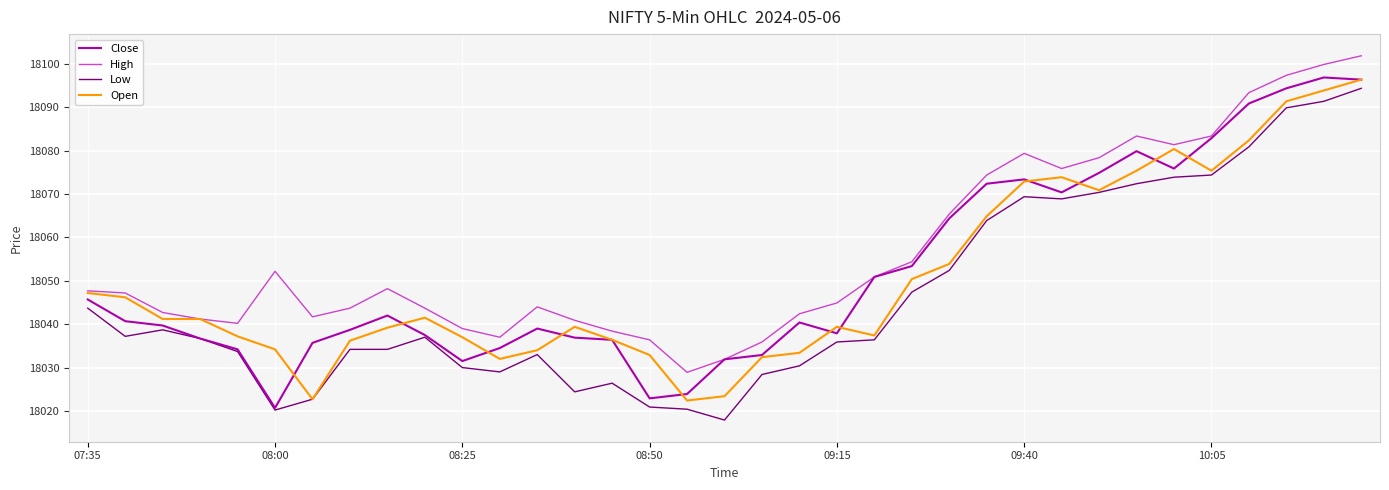

What is the lowest value of the Open series?

18022.4